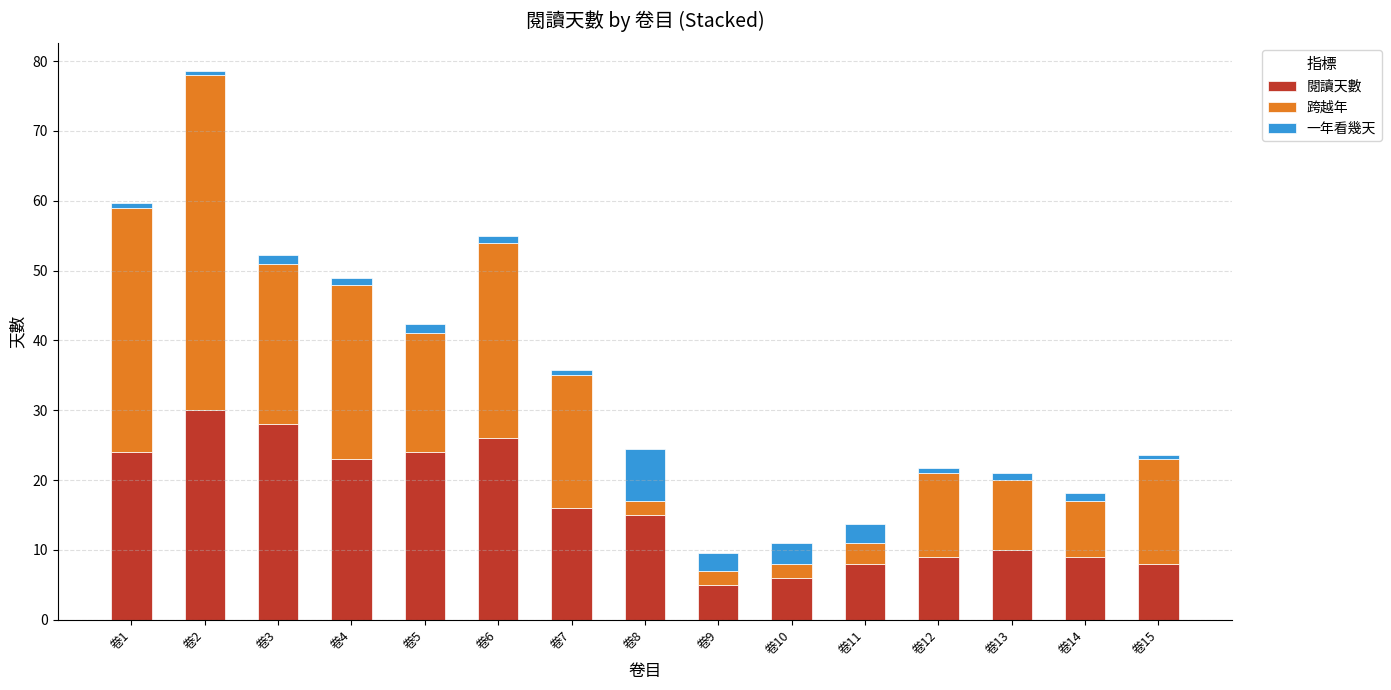

How many bars are there in total?

15